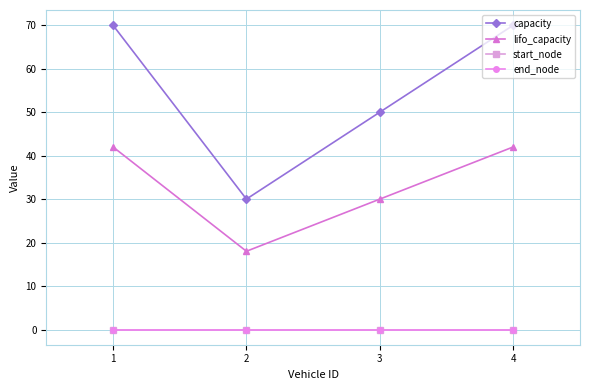

What is the value of the capacity point at the 2nd from the left?

30